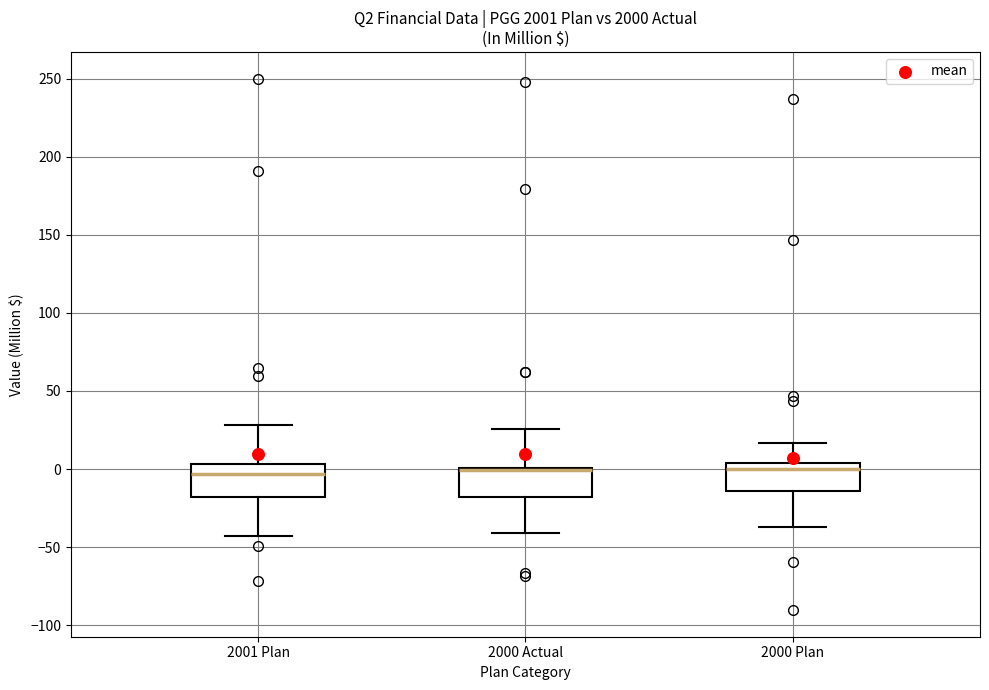

Reading left to right, read every box against the y-axis: the position of its median line, the range the box covers, and the ends of its whiskers. The values are not printed on the chart, so give them approximately, as read against the axis.

2001 Plan: median -5, box -20 to 5, whiskers -45 to 30
2000 Actual: median 0 (drawn on the box's upper edge), box -20 to 0, whiskers -40 to 25
2000 Plan: median 0, box -15 to 5, whiskers -35 to 15